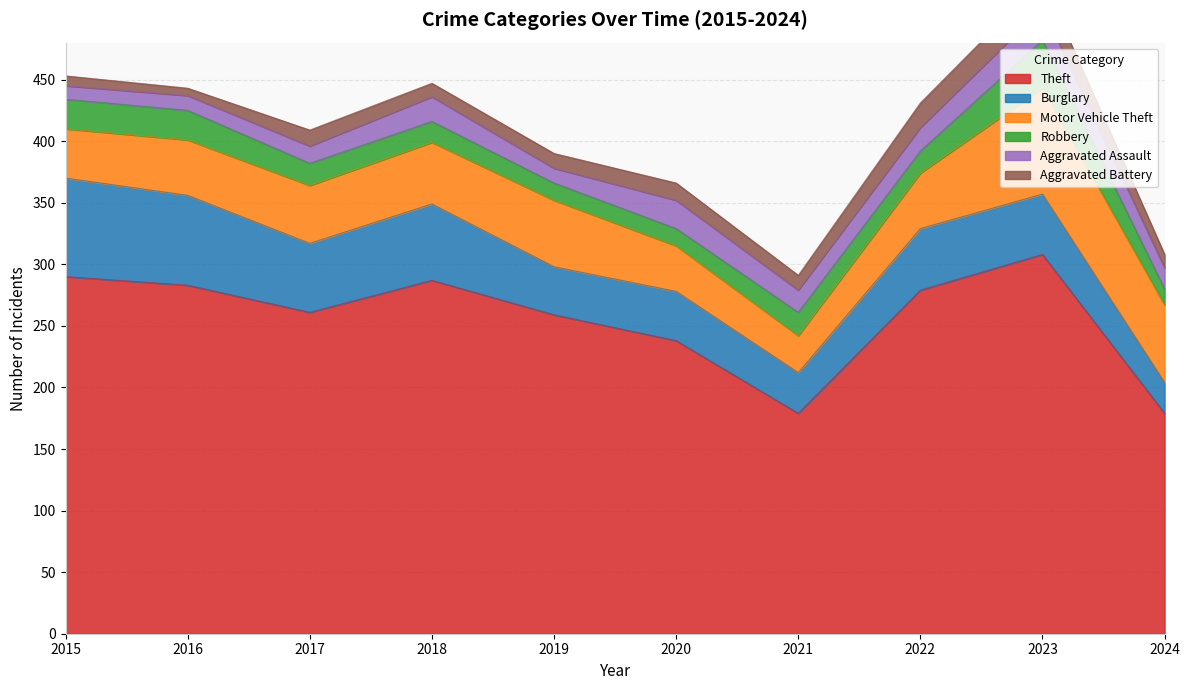

Where does the Theft series first go above 279?

2015